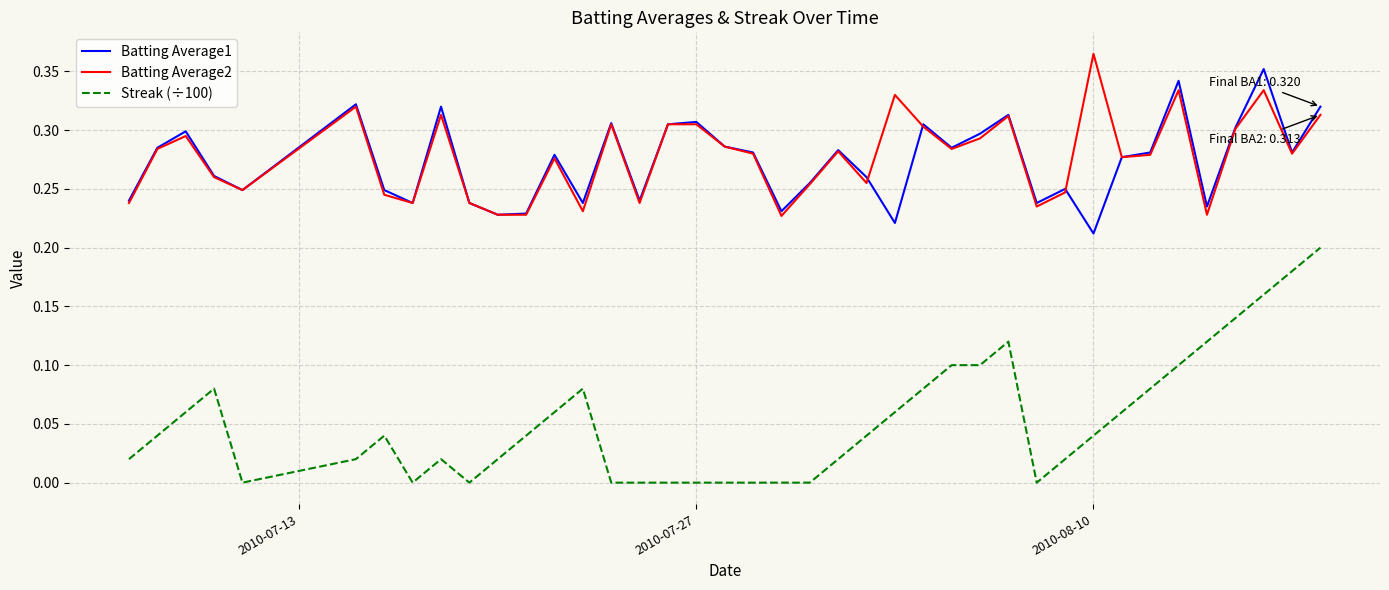

True or false: Streak (÷100) and Batting Average2 cross at least once.

False